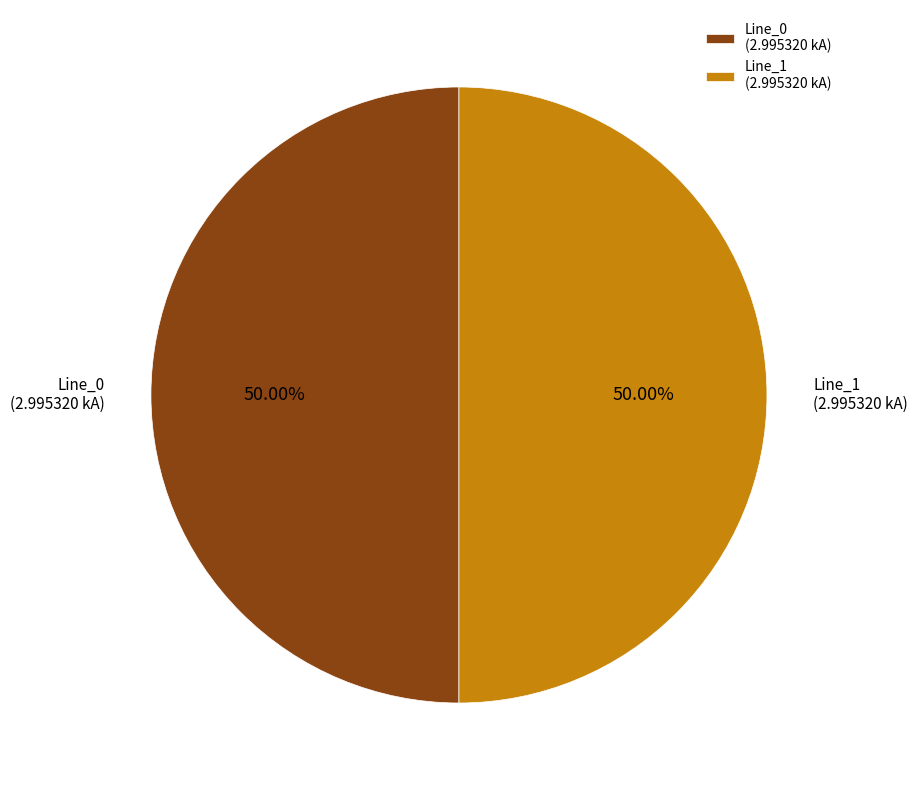

How many slices are in this pie chart?

2